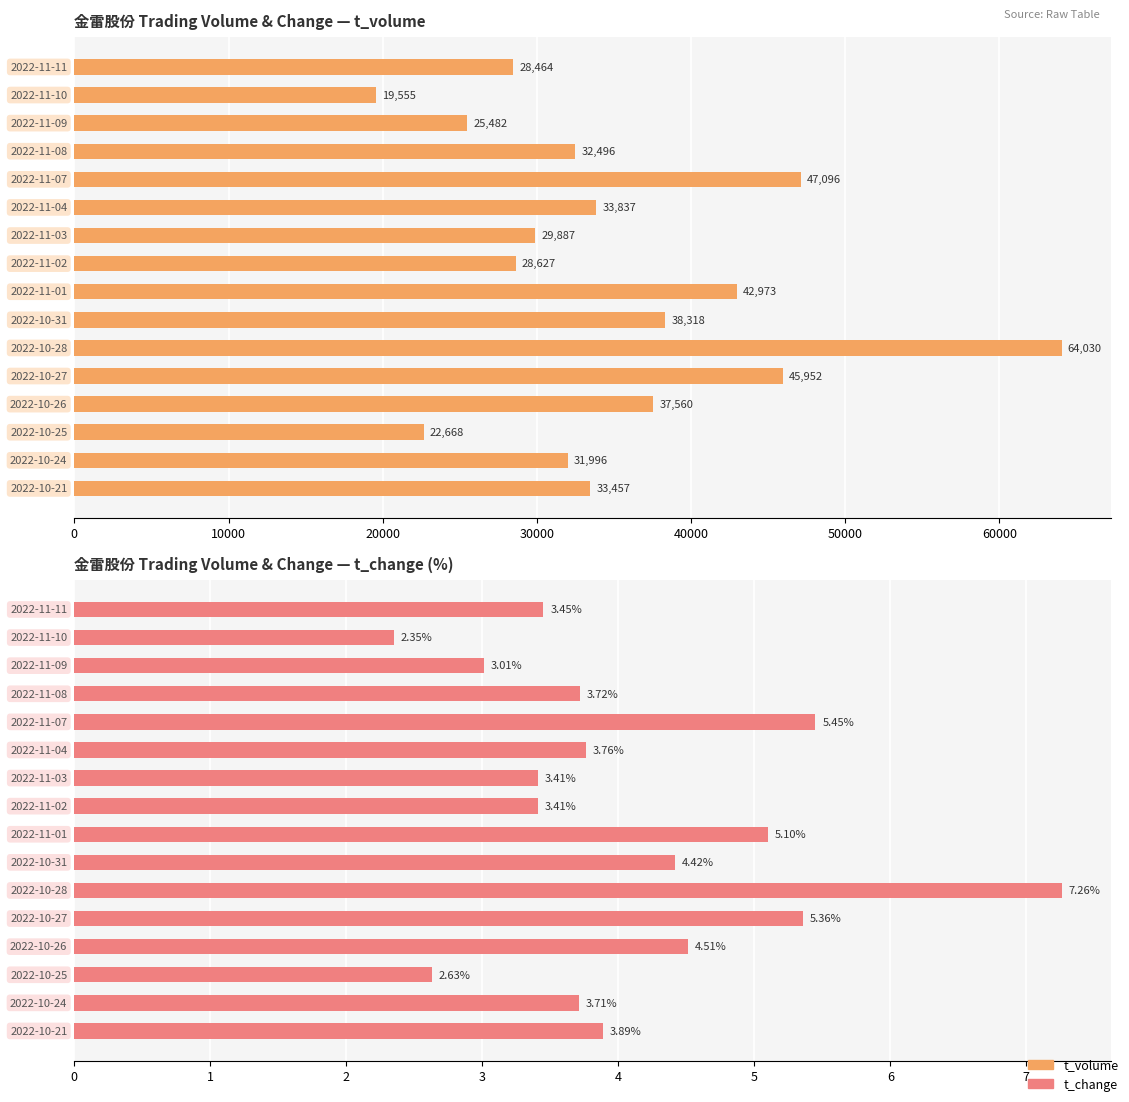

How many groups of bars are there?

16